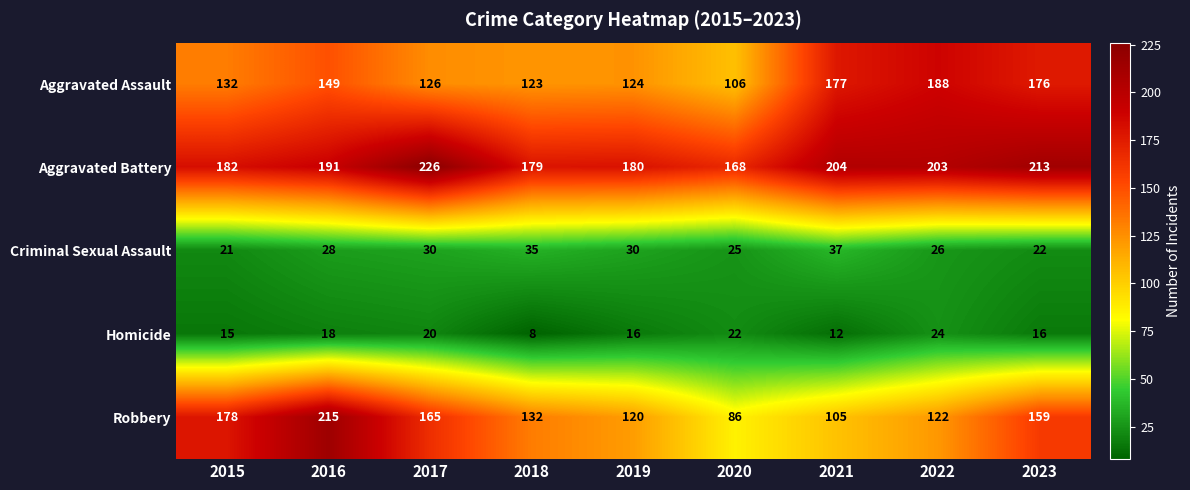

True or false: Homicide has a value of 24 at 2022.

True